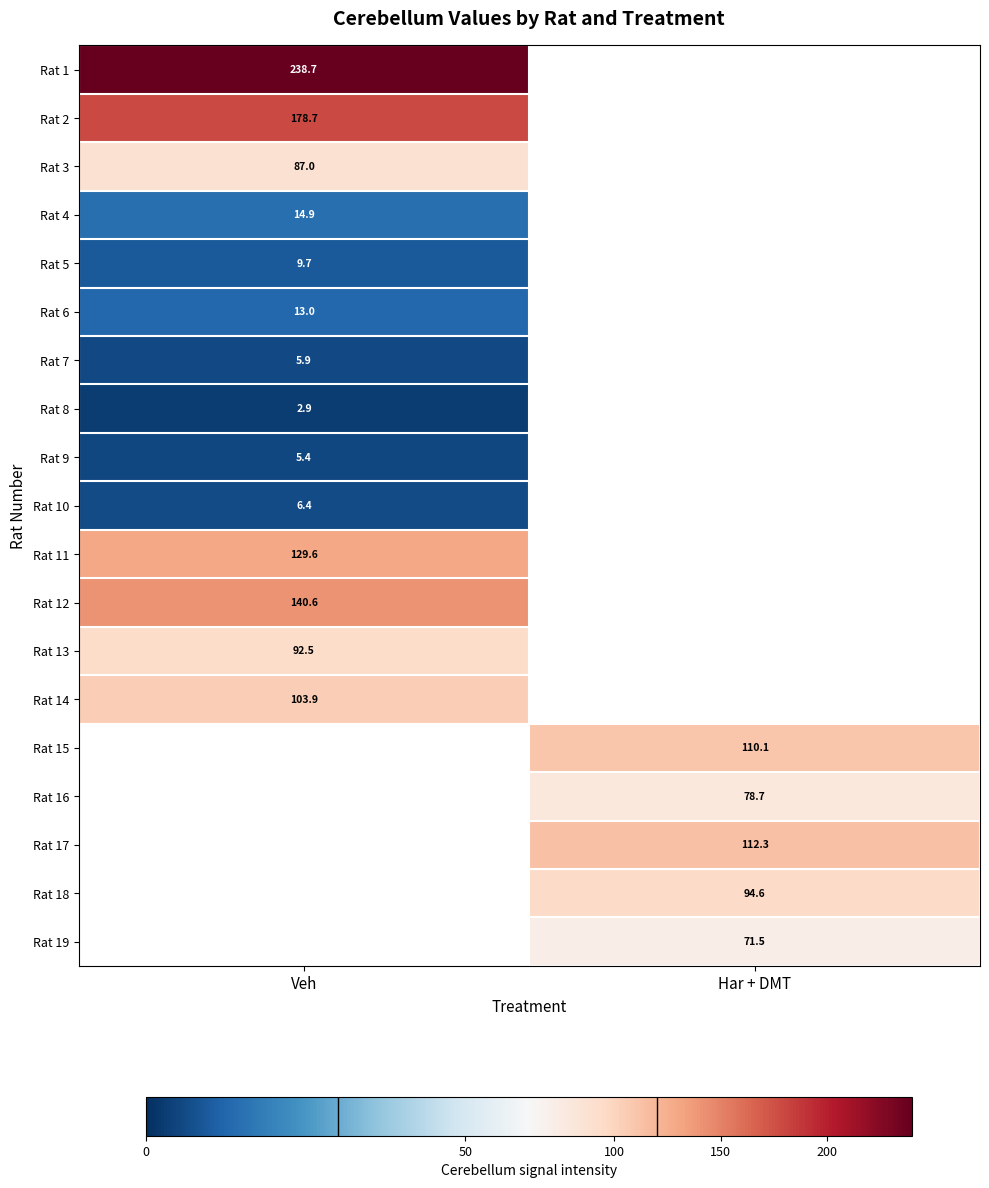

At how many categories does at least one series exceed 49?

2